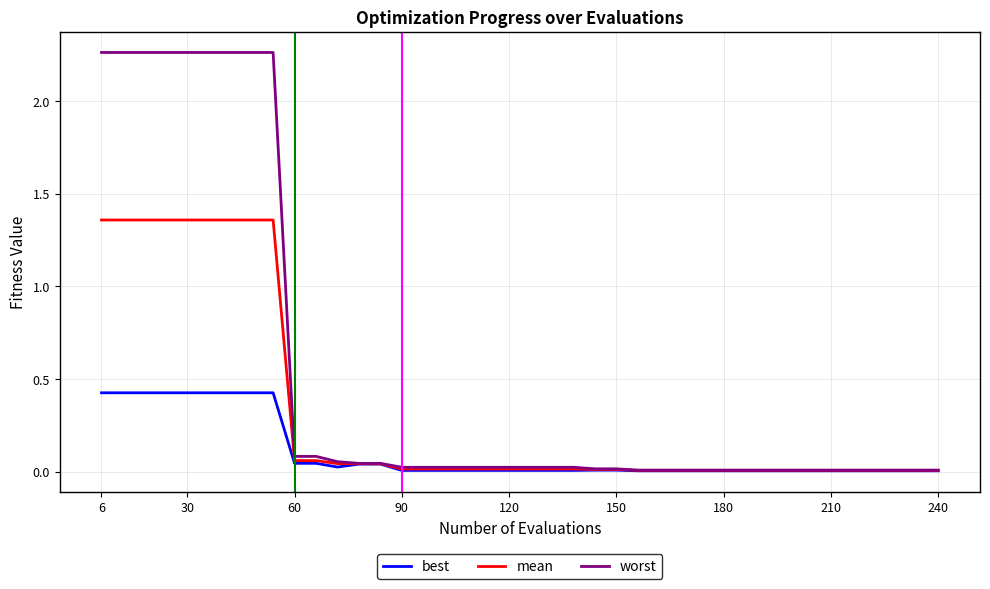

List the series in order of their overall mean, highest first.

worst, mean, best